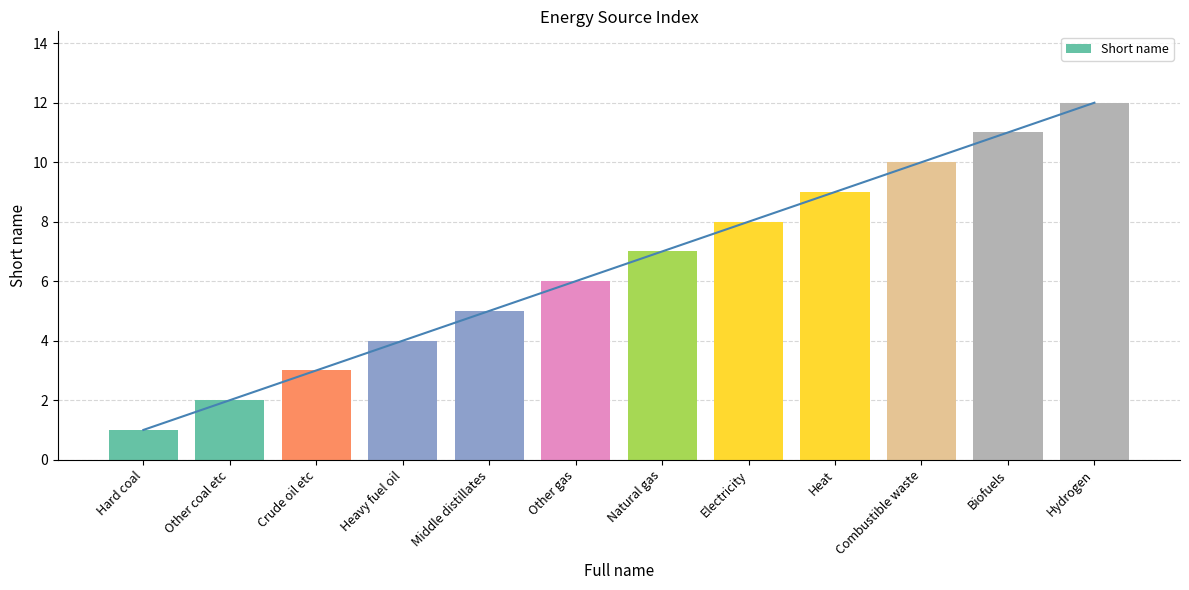

What is the minimum value shown in the chart?

1